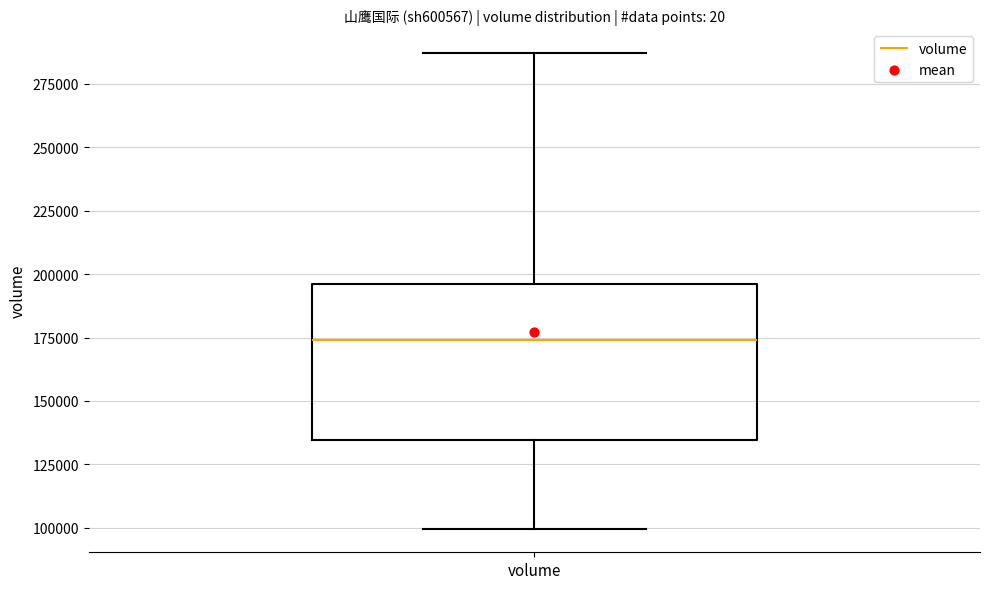

Where is the upper edge of the box for volume on the y-axis? The values are not printed on the chart, so give them approximately, as read against the axis.

195000